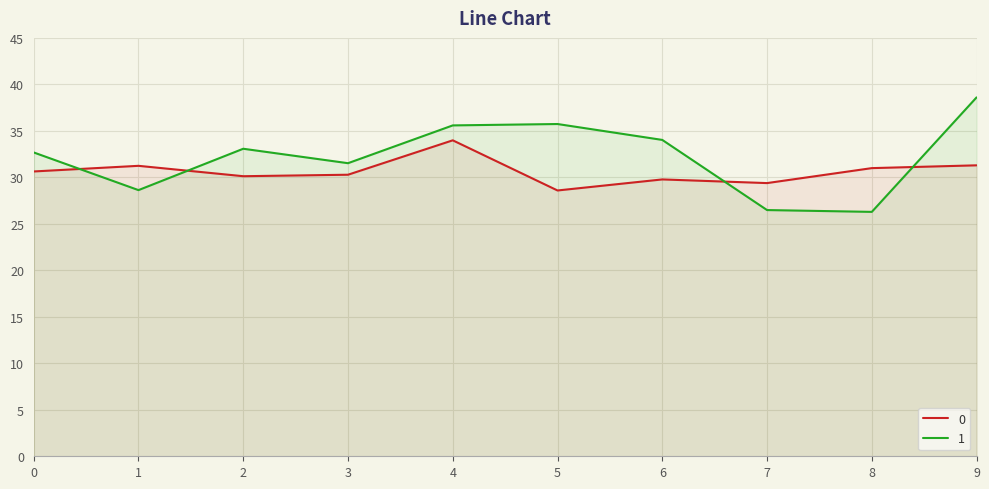

At which label does 0 reach its peak?

4